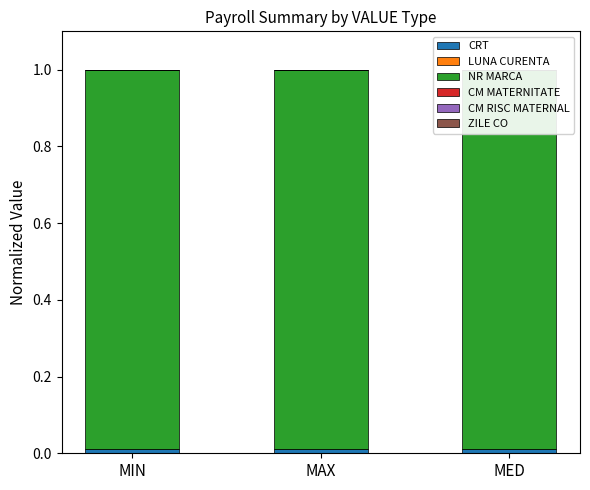

What is the average value of the NR MARCA series?

1.0